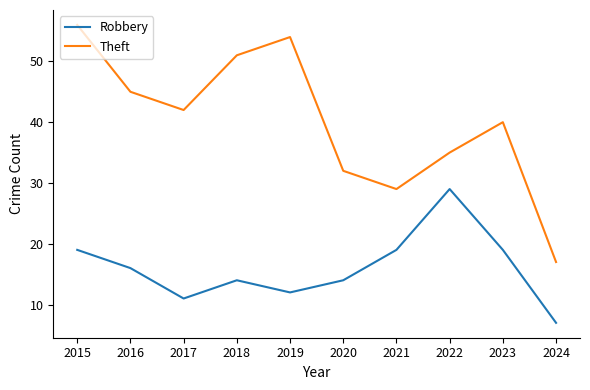

The value of Theft at 2023 is 60. True or false?

False